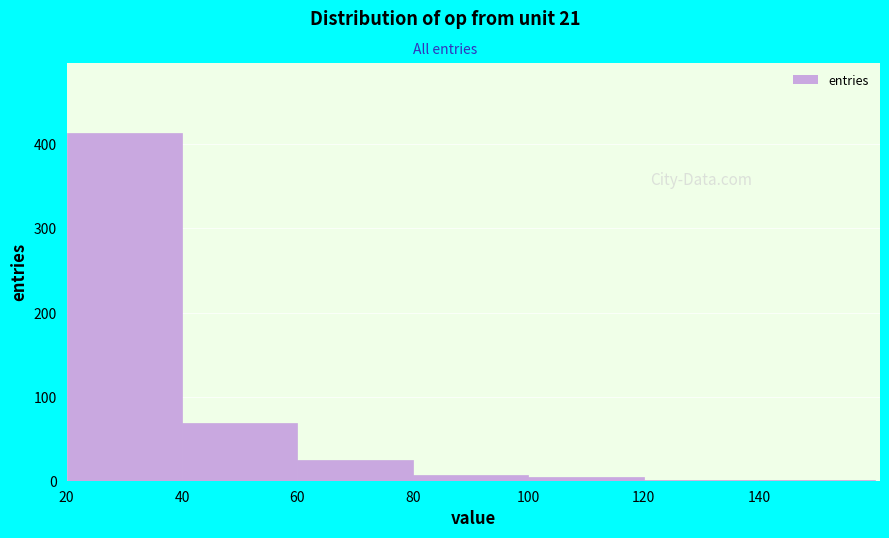

What is the height of the bar covering 60 to 80 on the x-axis? Neither the bar edges nor the heights are printed on the chart, so give them approximately, as read against the axes.

30